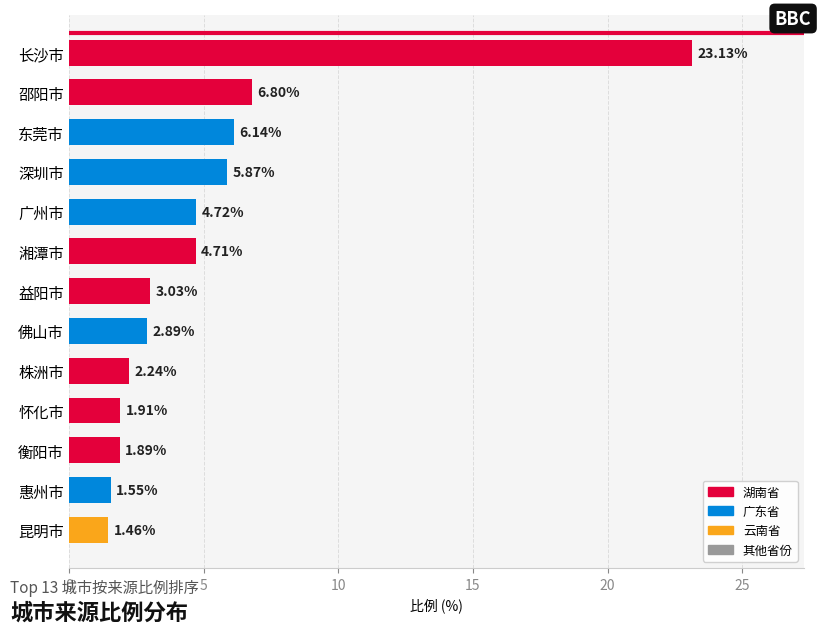

Which category has the lowest value across all series?

昆明市